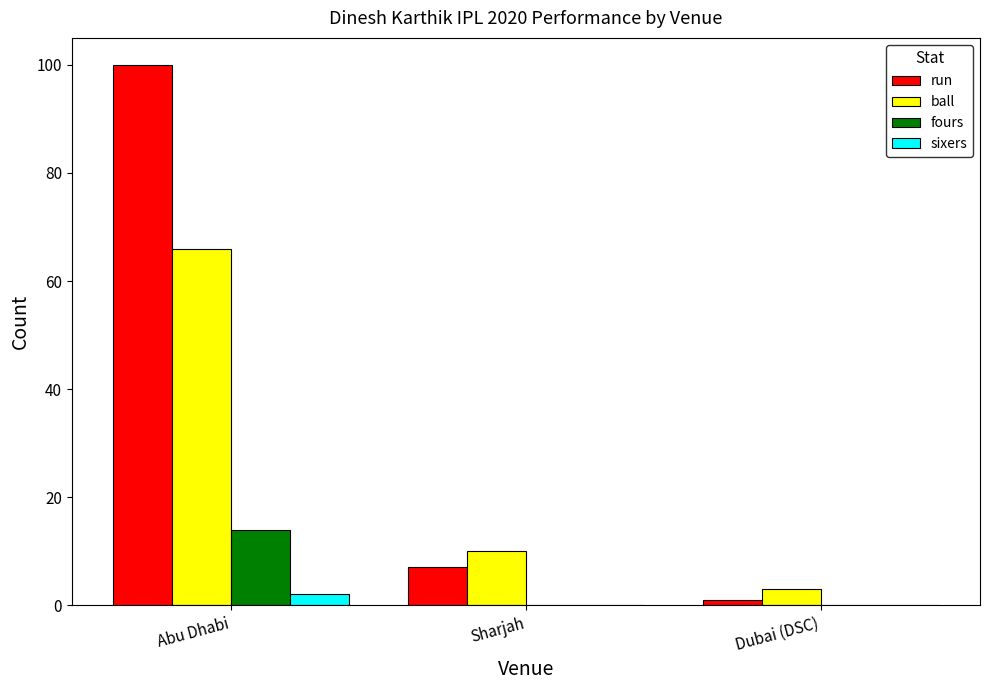

What is the spread (max minus min) of values at Sharjah?

10